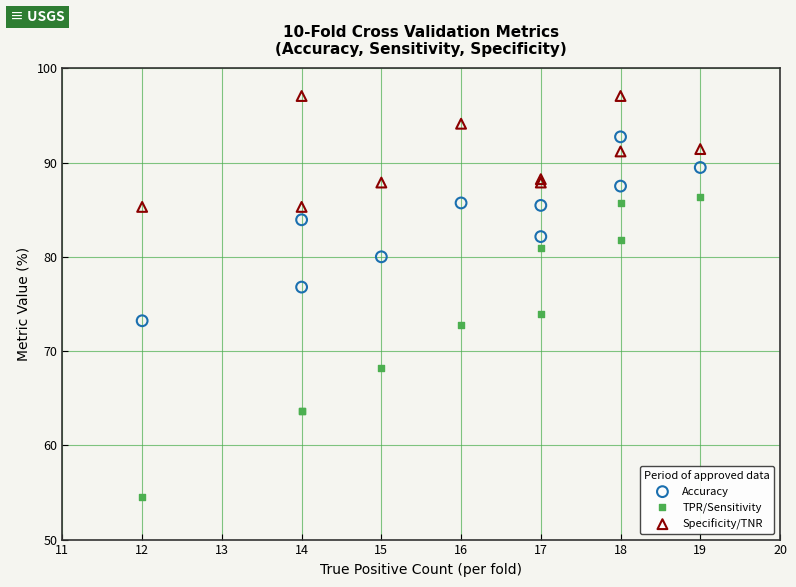

Which series contains the lowest Y value?

TPR/Sensitivity